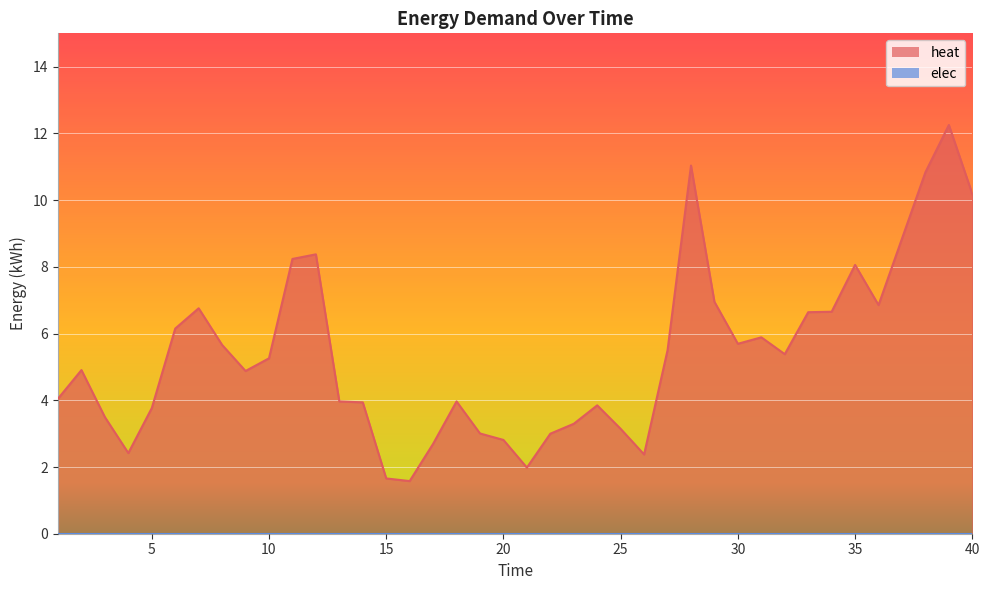

List the labels in order of value, smallest first.

16, 15, 21, 26, 4, 17, 20, 22, 19, 25, 23, 3, 5, 24, 14, 13, 18, 1, 9, 2, 10, 32, 27, 8, 30, 31, 6, 33, 34, 7, 36, 29, 35, 11, 12, 37, 40, 38, 28, 39